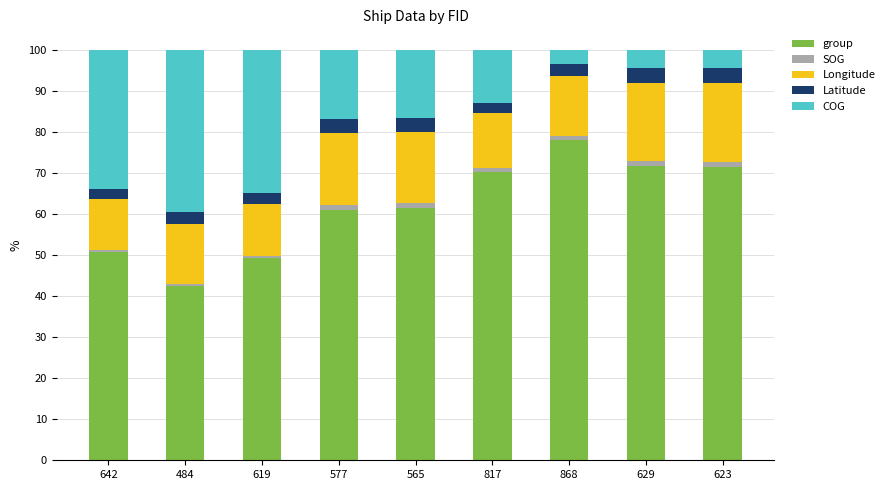

What is the highest value of the group series?

78.2